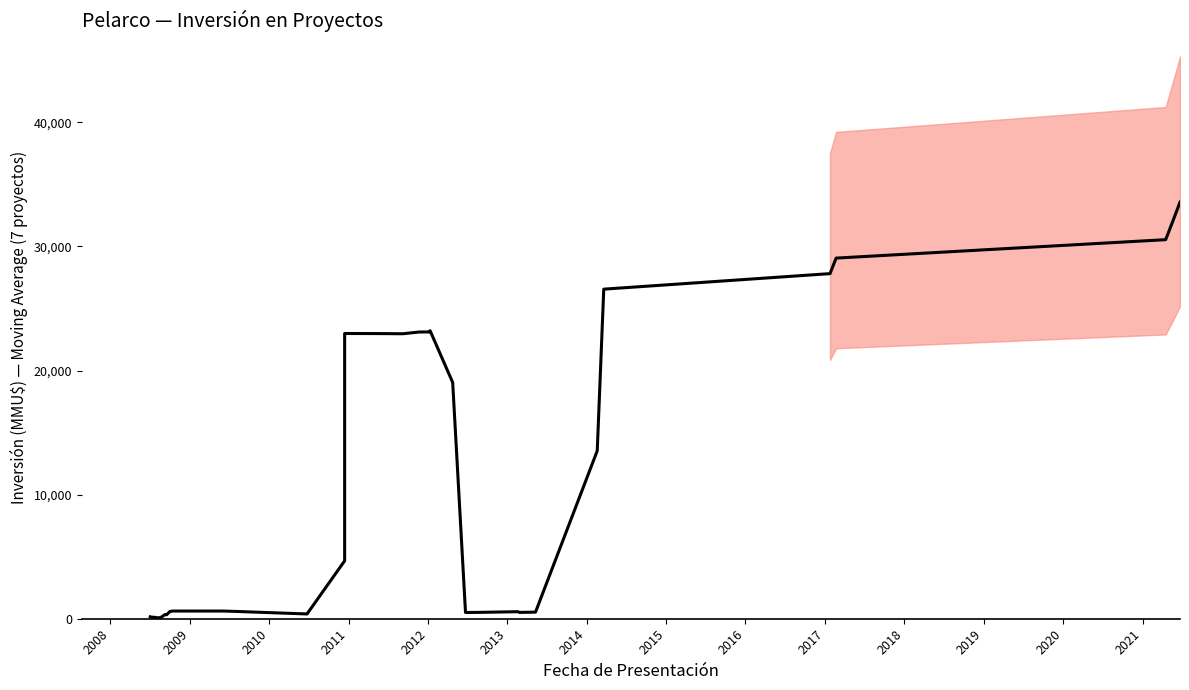

What is the difference between the maximum and minimum values?

33500.0